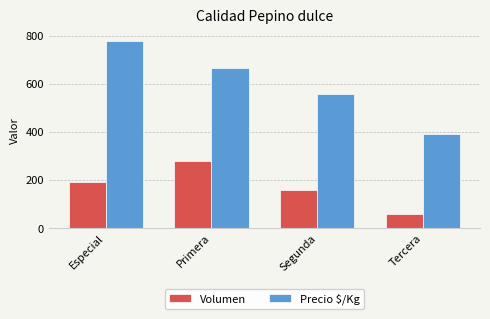

Rank the series by their average value, from lowest to highest.

Volumen, Precio $/Kg